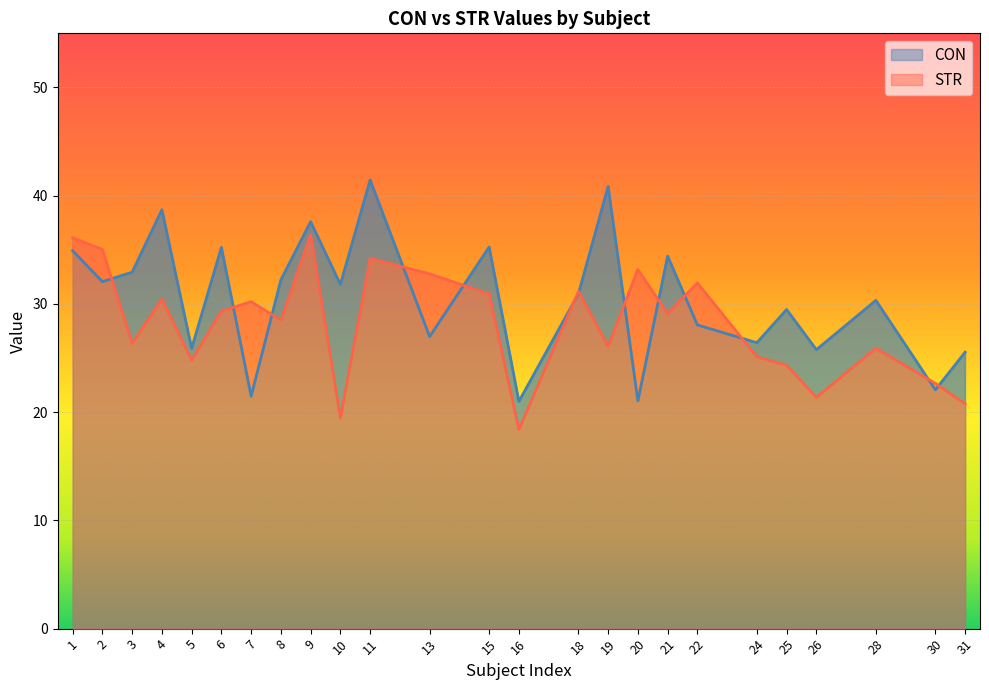

Reading left to right, extract all data points from this chart.

CON: 34.9	32.1	32.9	38.7	25.9	35.2	21.5	32.2	37.6	31.8	41.4	27.0	35.3	21.0	30.9	40.9	21.0	34.4	28.1	26.4	29.5	25.8	30.3	22.1	25.5
STR: 36.1	35.0	26.3	30.5	24.8	29.3	30.2	28.5	36.4	19.5	34.2	32.8	30.9	18.4	31.2	26.1	33.2	29.1	31.9	25.1	24.3	21.4	25.9	22.7	20.8